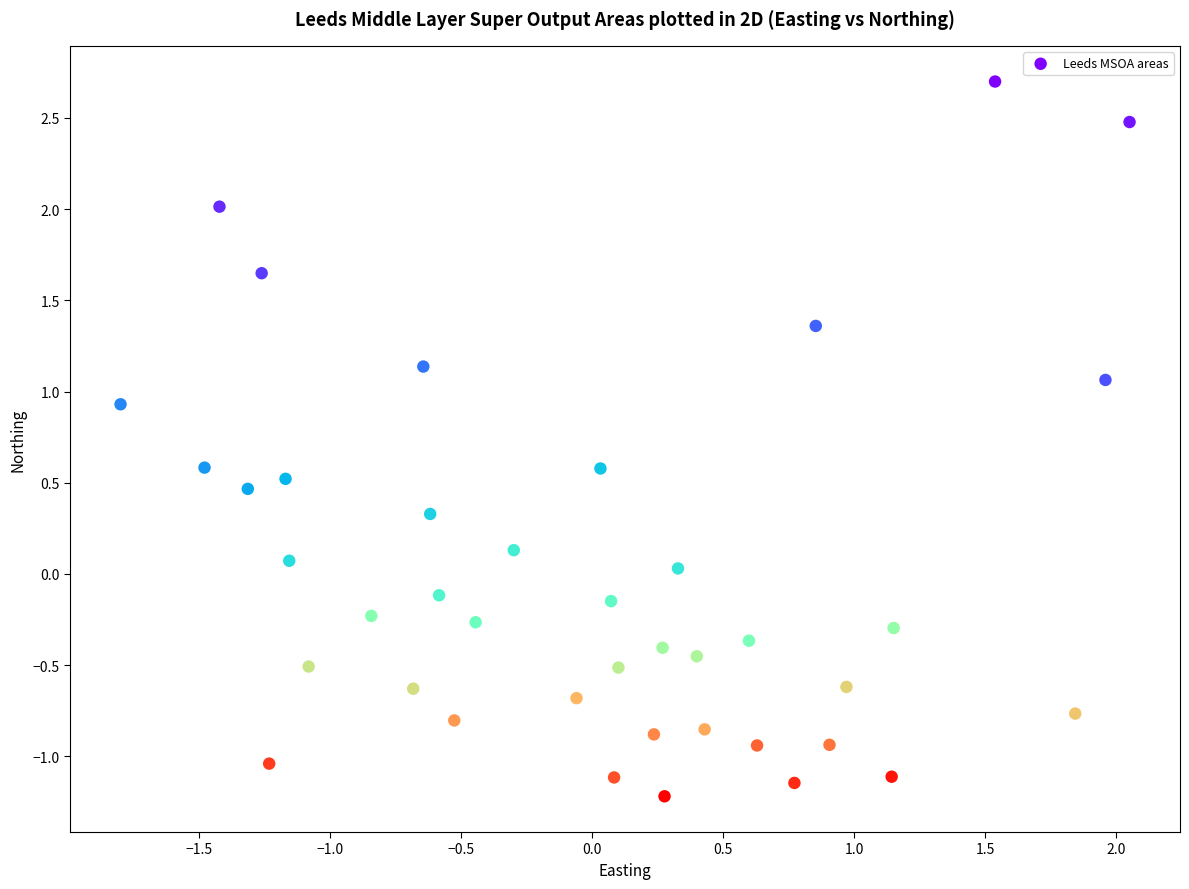

What is the range of X values (max minus min)?

3.9